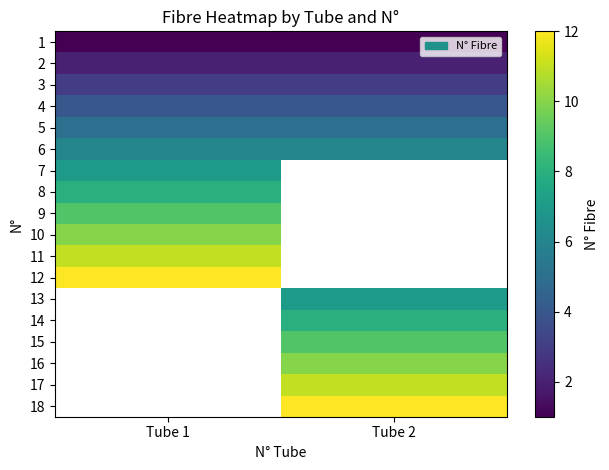

What is the maximum value shown in the chart?

12.0